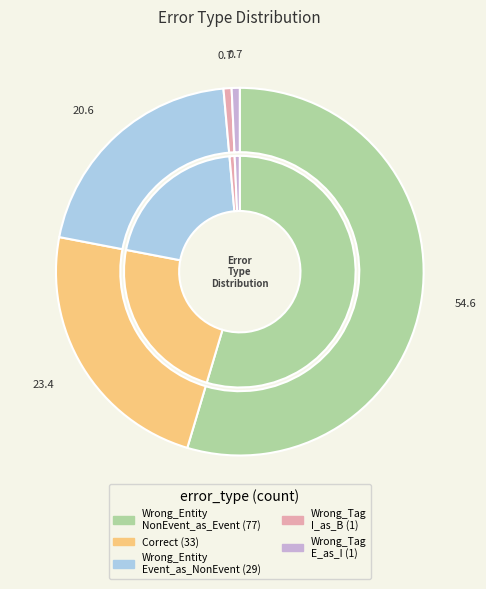

What is the change in value from Correct to Wrong_Entity_Event_as_NonEvent?

-4